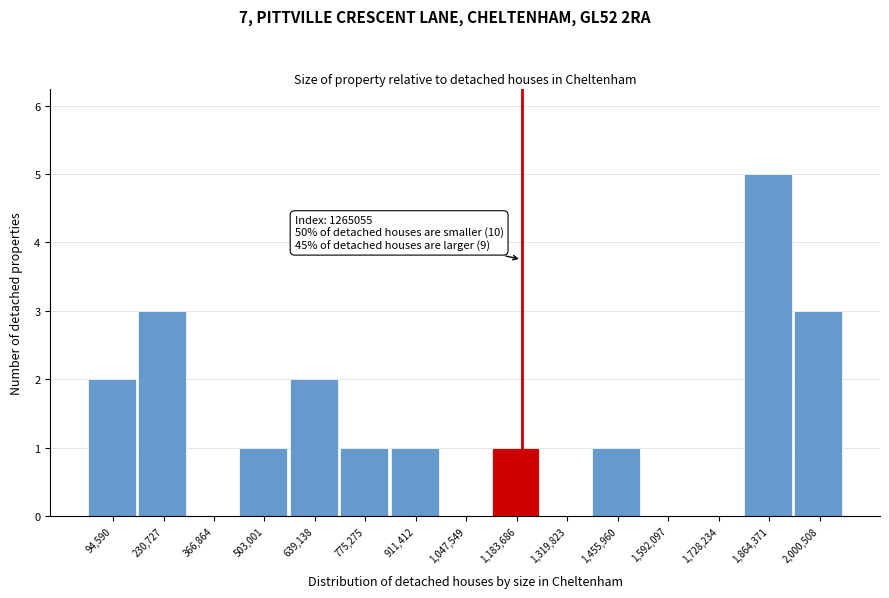

Reading left to right, transcribe all the data shown in this chart.

94,590=2	230,727=3	366,864=0	503,001=1	639,138=2	775,275=1	911,412=1	1,047,549=0	1,183,686=1	1,319,823=0	1,455,960=1	1,592,097=0	1,728,234=0	1,864,371=5	2,000,508=3